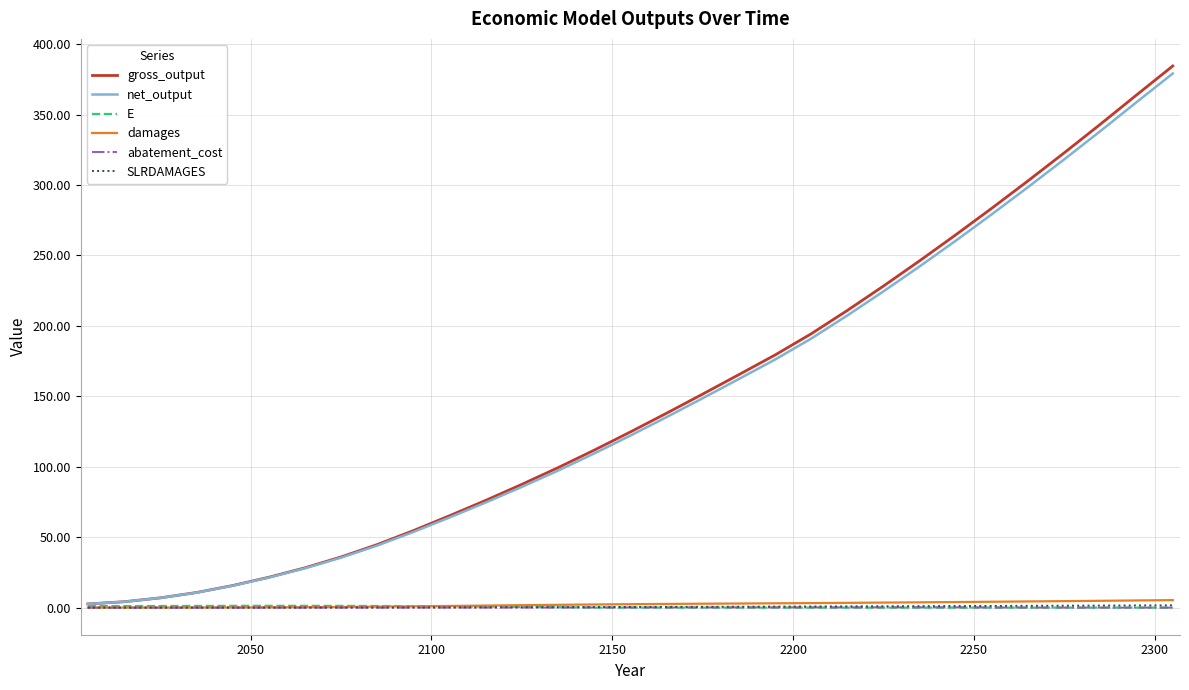

What is the sum of all damages values?

71.9